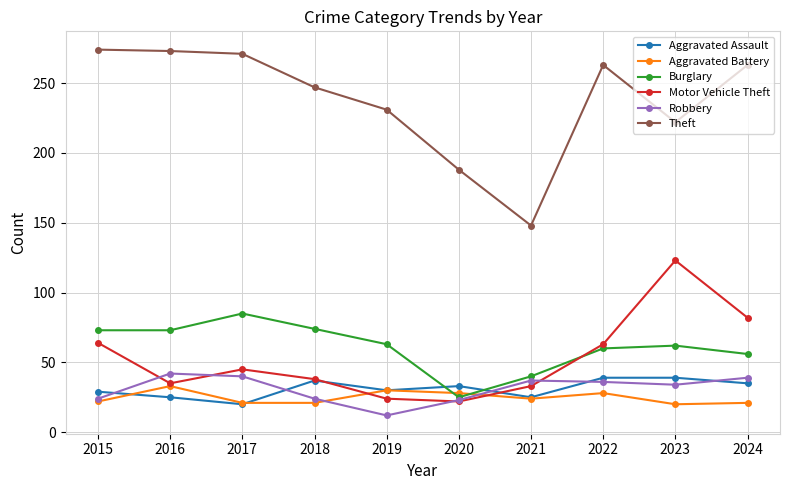

How many lines are shown in the chart?

6